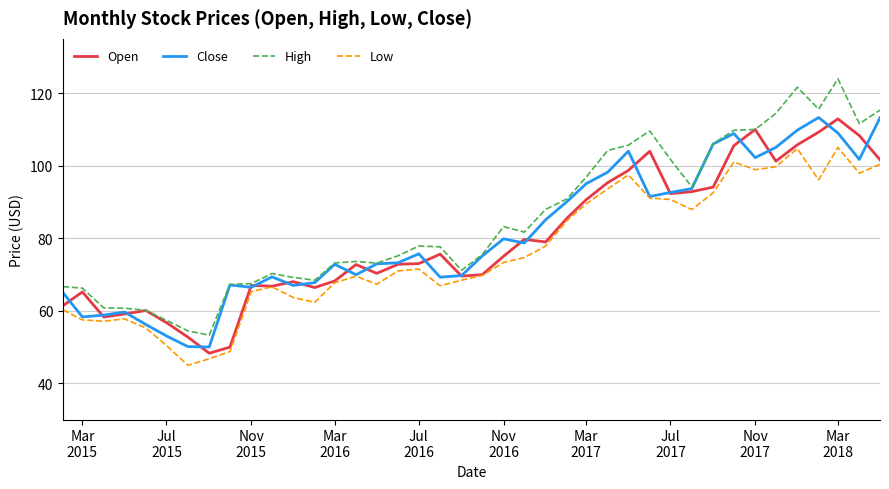

True or false: Low and High intersect in this chart.

False